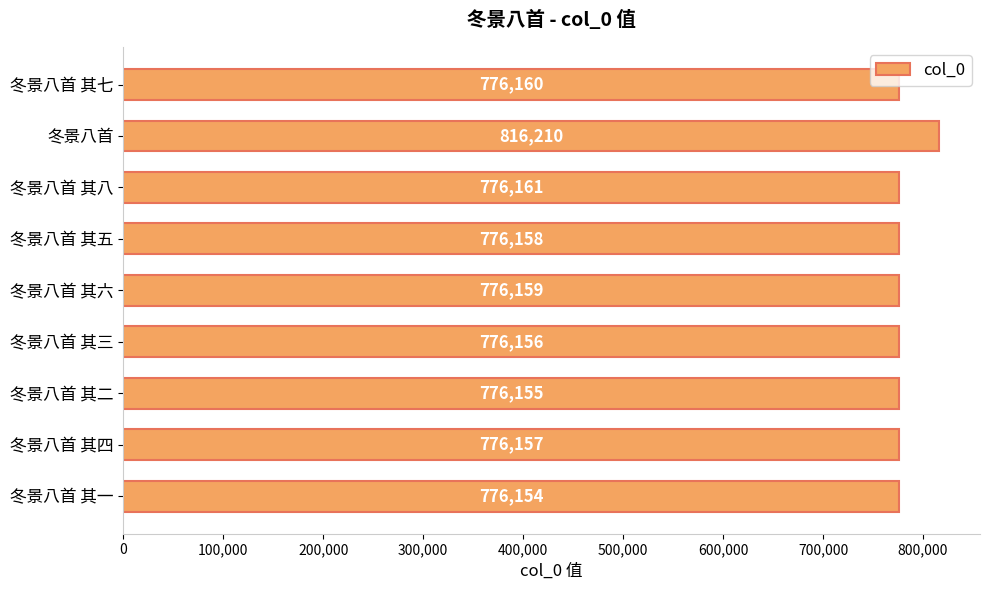

What is the minimum value shown in the chart?

776154